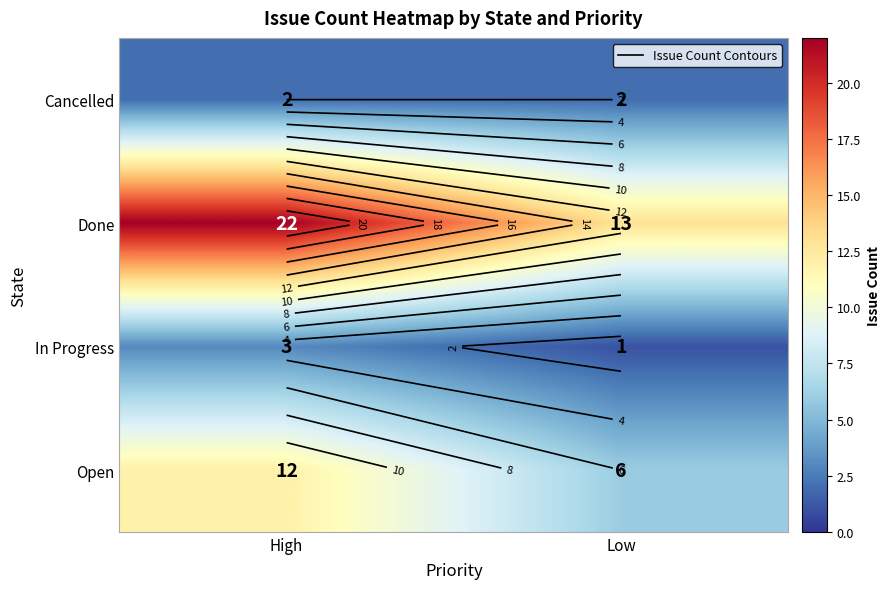

What is the maximum value shown in the chart?

22